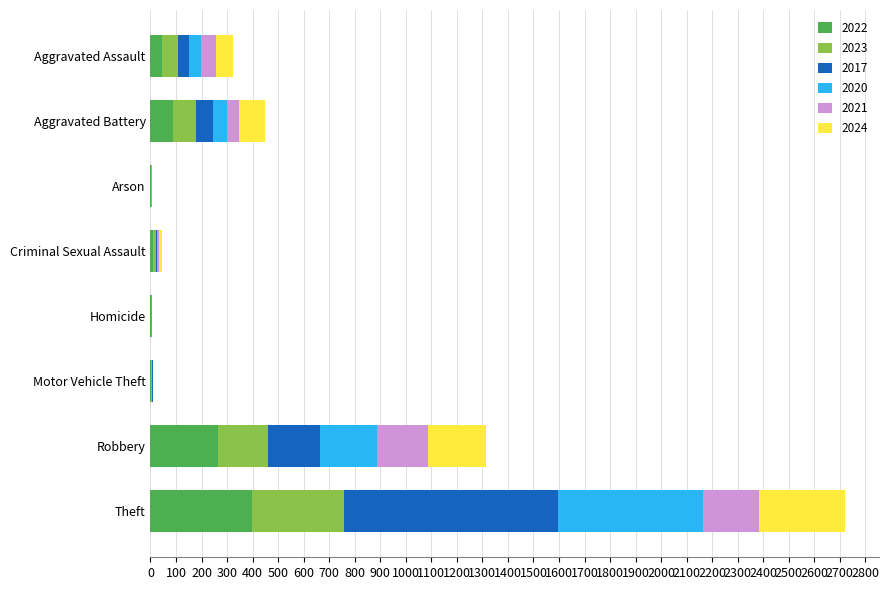

What is the highest value of the 2022 series?

399